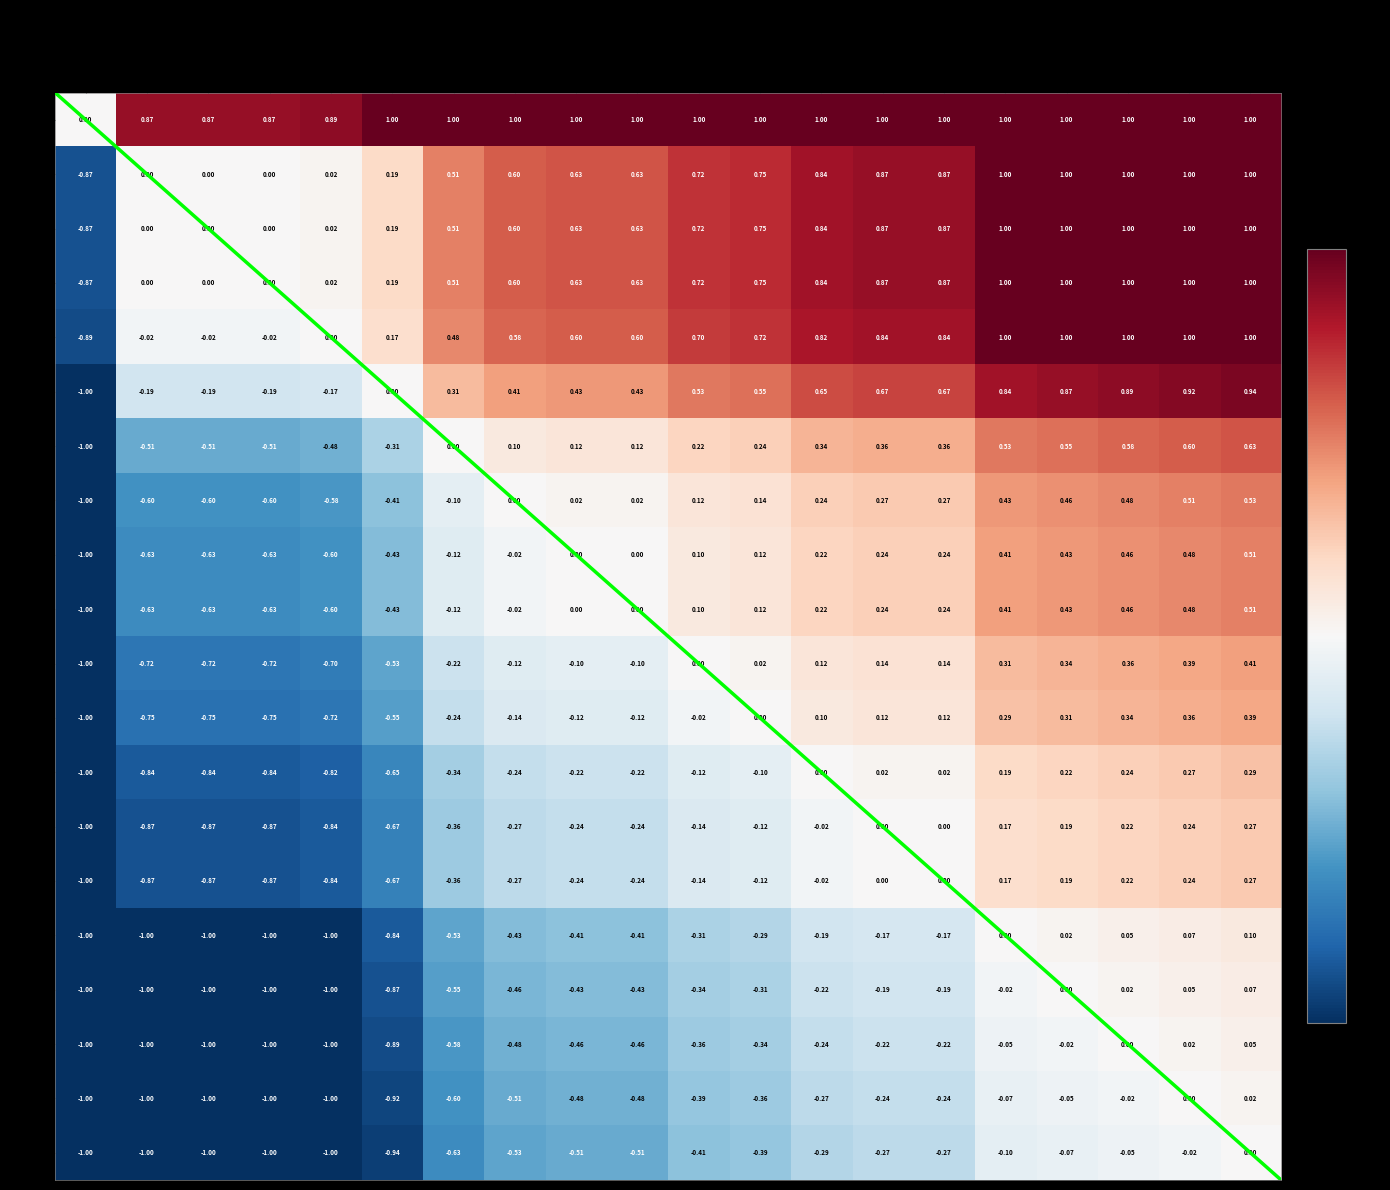

How many values in the 18 series exceed 0?

3